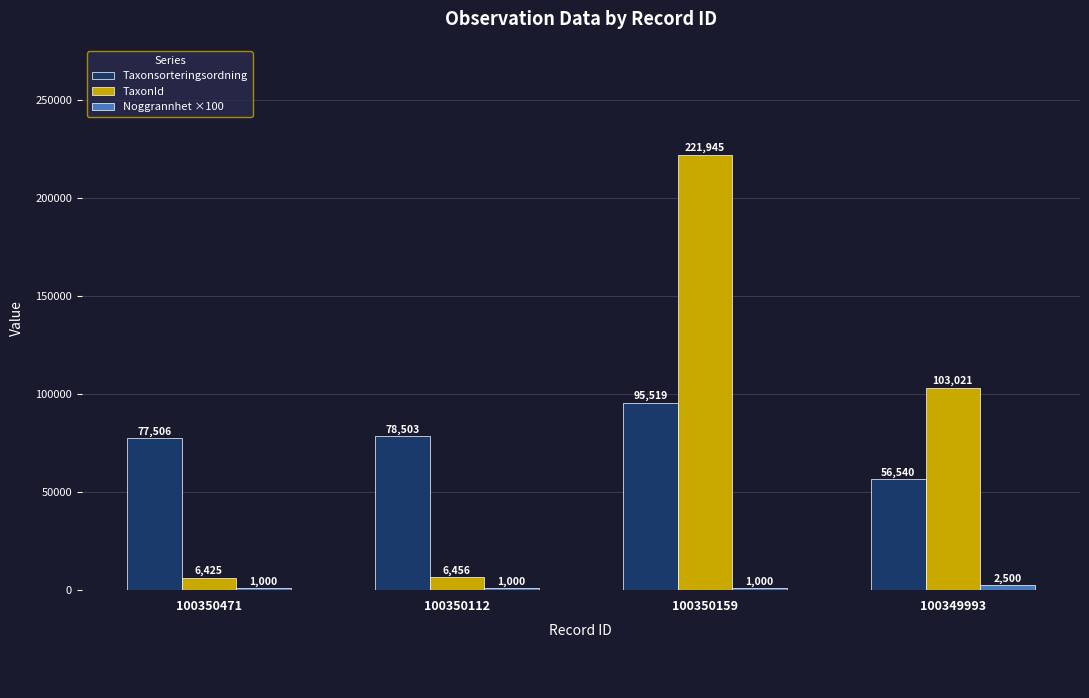

What is the spread (max minus min) of values at 100350112?

77503